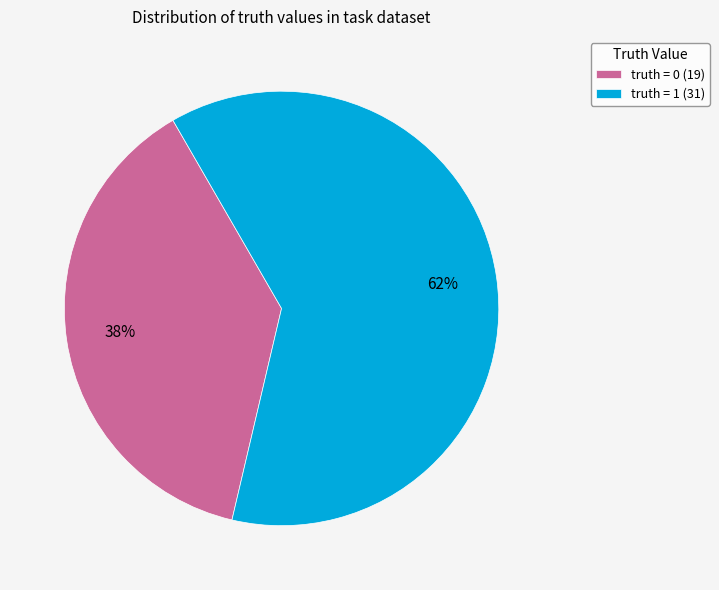

To the nearest percent, what is the difference between the truth = 1 (31) and truth = 0 (19) slice percentages?

24%